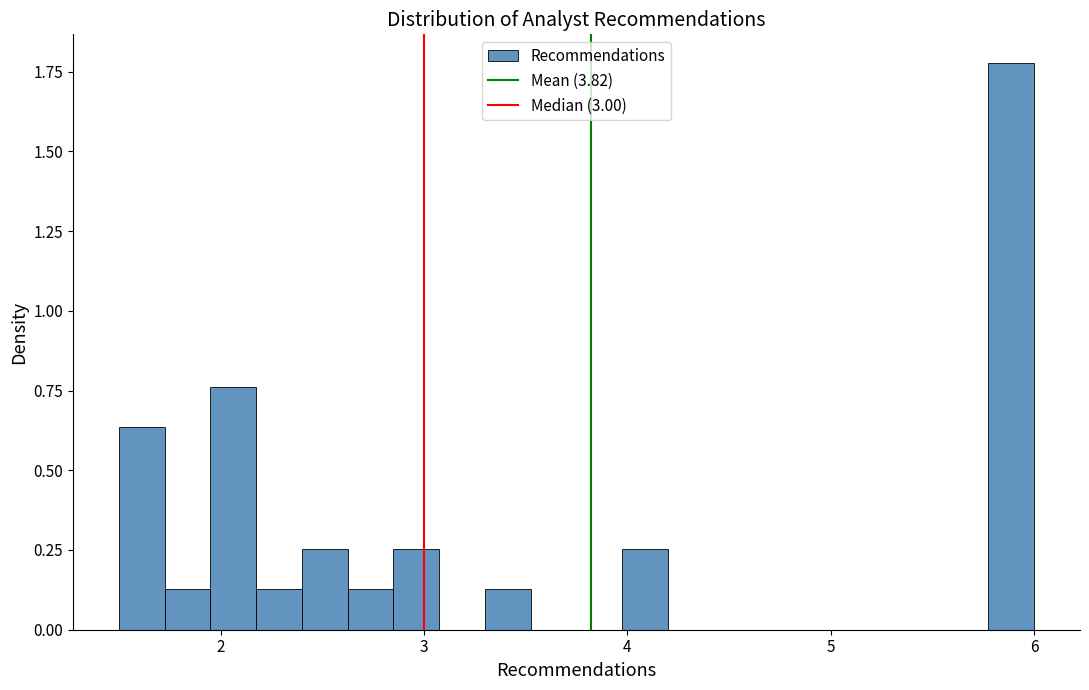

Read against the x-axis, roughly where is the centre of the tallest bar?

5.9